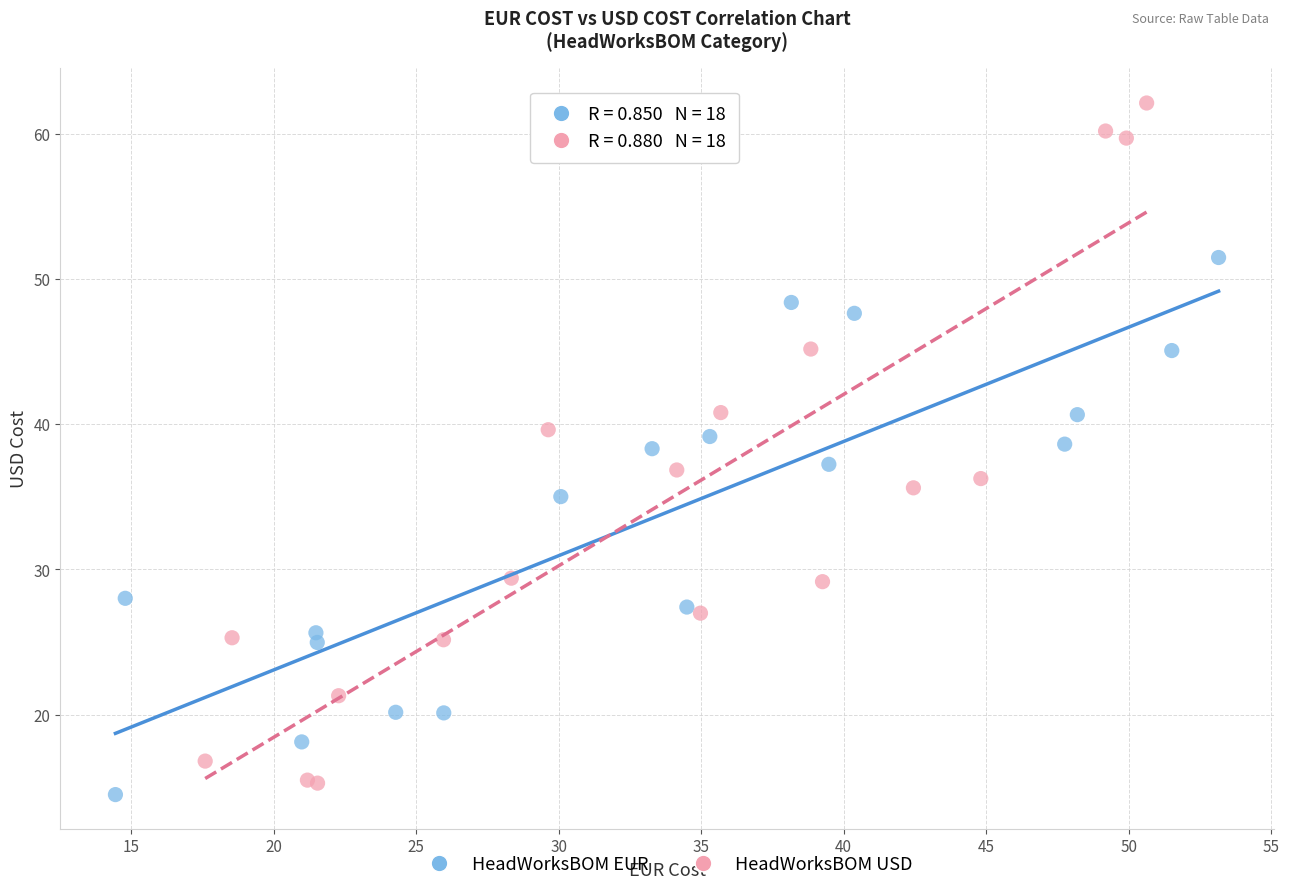

Which series has the largest Y range (max minus min)?

HeadWorksBOM USD